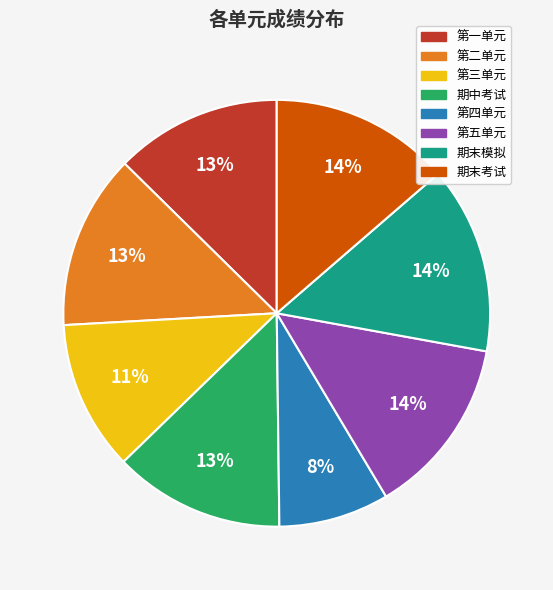

How many segments does this pie chart have?

8